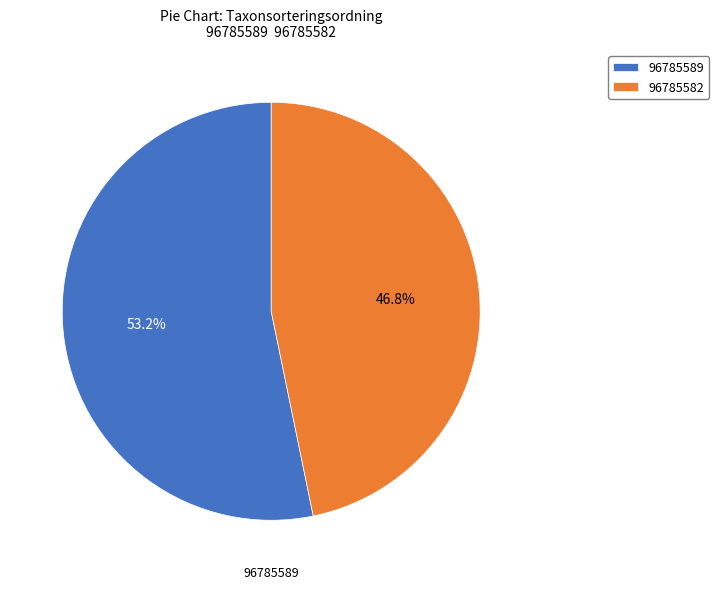

What is the majority slice?

96785589